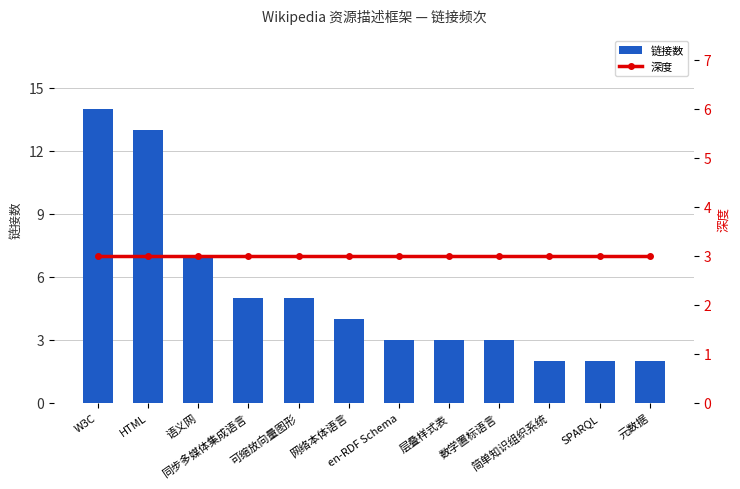

Reading left to right, what are all the values shown in this chart?

链接数: 14	13	7	5	5	4	3	3	3	2	2	2
深度: 3	3	3	3	3	3	3	3	3	3	3	3